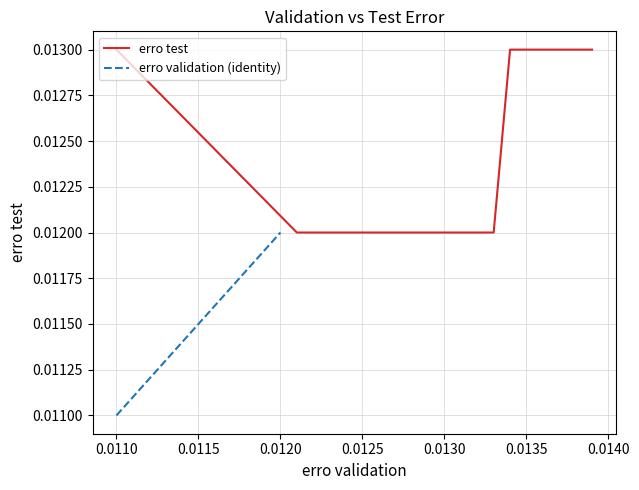

How many data points does each series have?

20